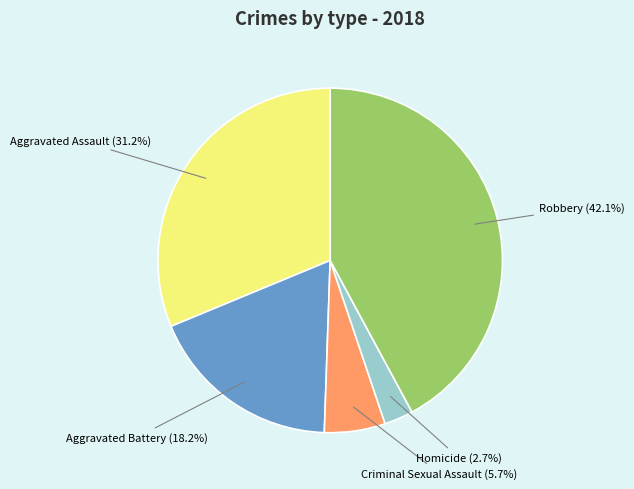

Which slice is the largest?

Robbery